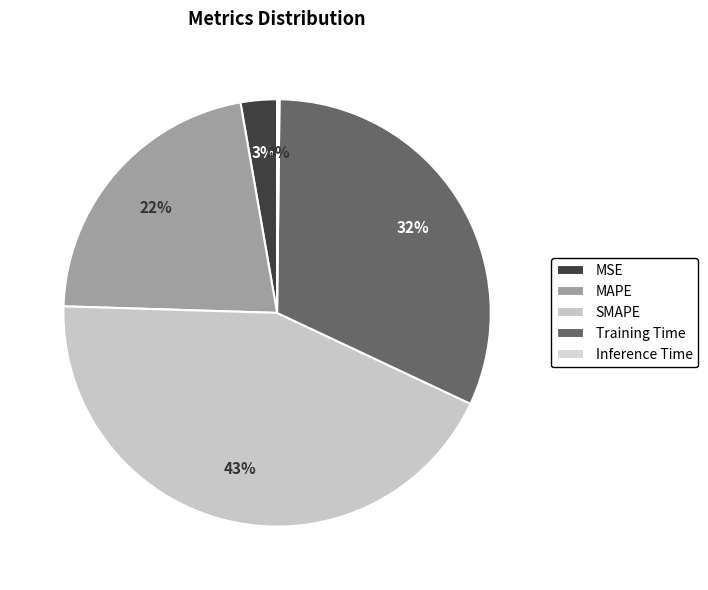

The SMAPE slice represents 43% of the pie. True or false?

True